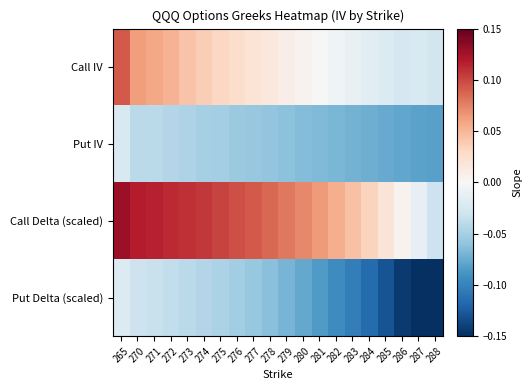

What is the difference between the highest and lowest values at 272?

0.2